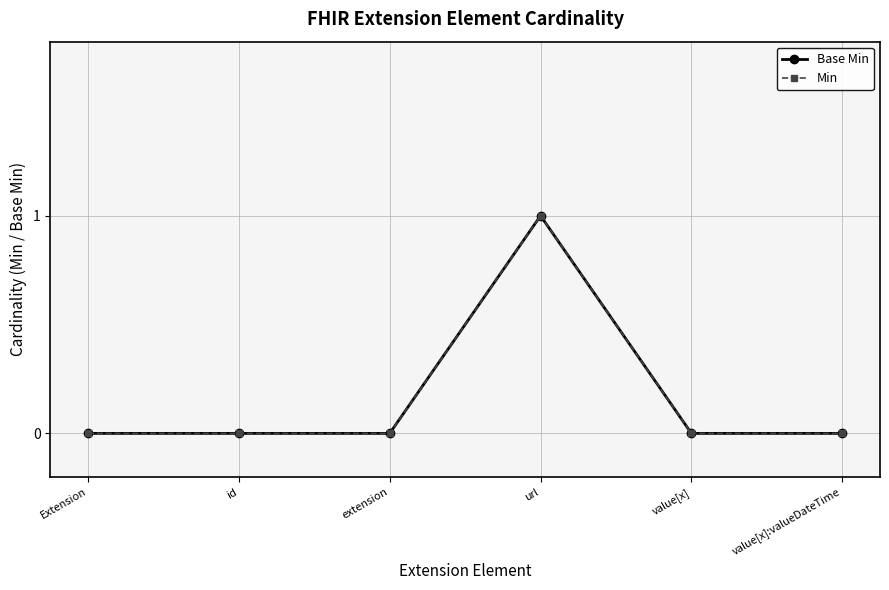

What is the label of the 5th point from the right?

id